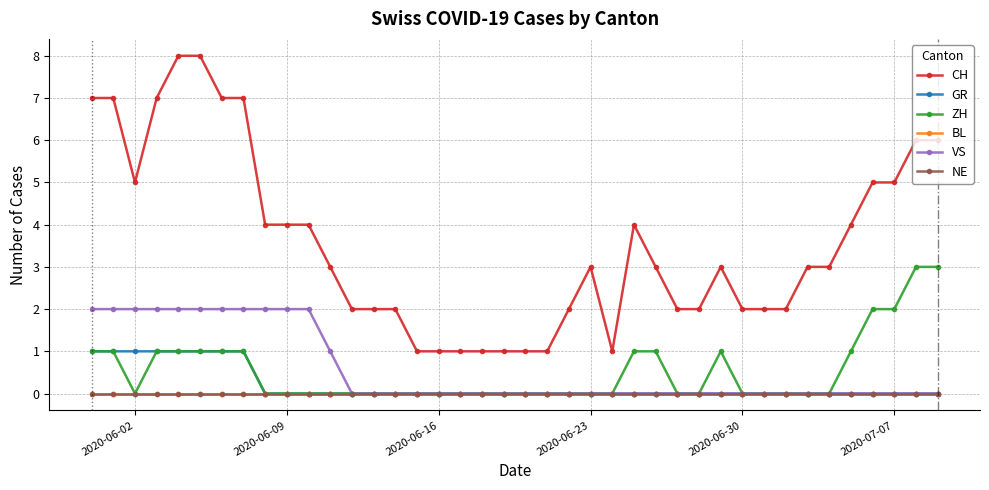

Reading left to right, what are all the values shown in this chart?

CH: 7	7	5	7	8	8	7	7	4	4	4	3	2	2	2	1	1	1	1	1	1	1	2	3	1	4	3	2	2	3	2	2	2	3	3	4	5	5	6	6
GR: 1	1	1	1	1	1	1	1	0	0	0	0	0	0	0	0	0	0	0	0	0	0	0	0	0	0	0	0	0	0	0	0	0	0	0	0	0	0	0	0
ZH: 1	1	0	1	1	1	1	1	0	0	0	0	0	0	0	0	0	0	0	0	0	0	0	0	0	1	1	0	0	1	0	0	0	0	0	1	2	2	3	3
BL: 0	0	0	0	0	0	0	0	0	0	0	0	0	0	0	0	0	0	0	0	0	0	0	0	0	0	0	0	0	0	0	0	0	0	0	0	0	0	0	0
VS: 2	2	2	2	2	2	2	2	2	2	2	1	0	0	0	0	0	0	0	0	0	0	0	0	0	0	0	0	0	0	0	0	0	0	0	0	0	0	0	0
NE: 0	0	0	0	0	0	0	0	0	0	0	0	0	0	0	0	0	0	0	0	0	0	0	0	0	0	0	0	0	0	0	0	0	0	0	0	0	0	0	0